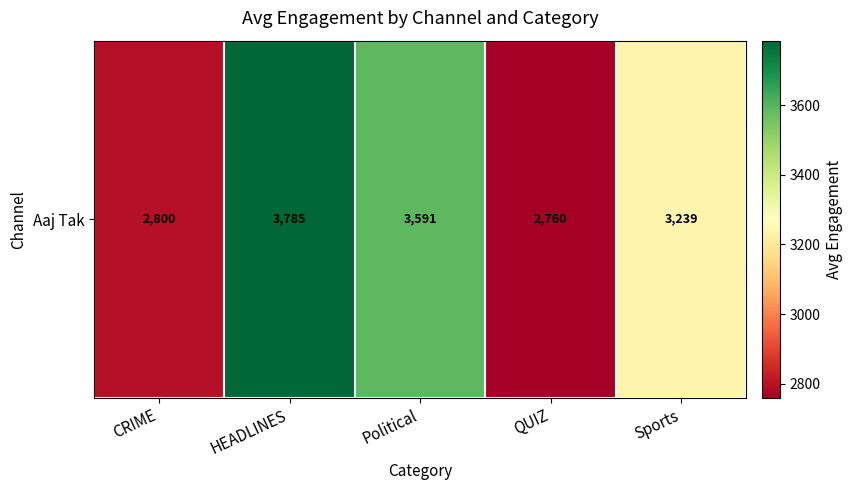

What is the difference between the maximum and second lowest values?

985.3